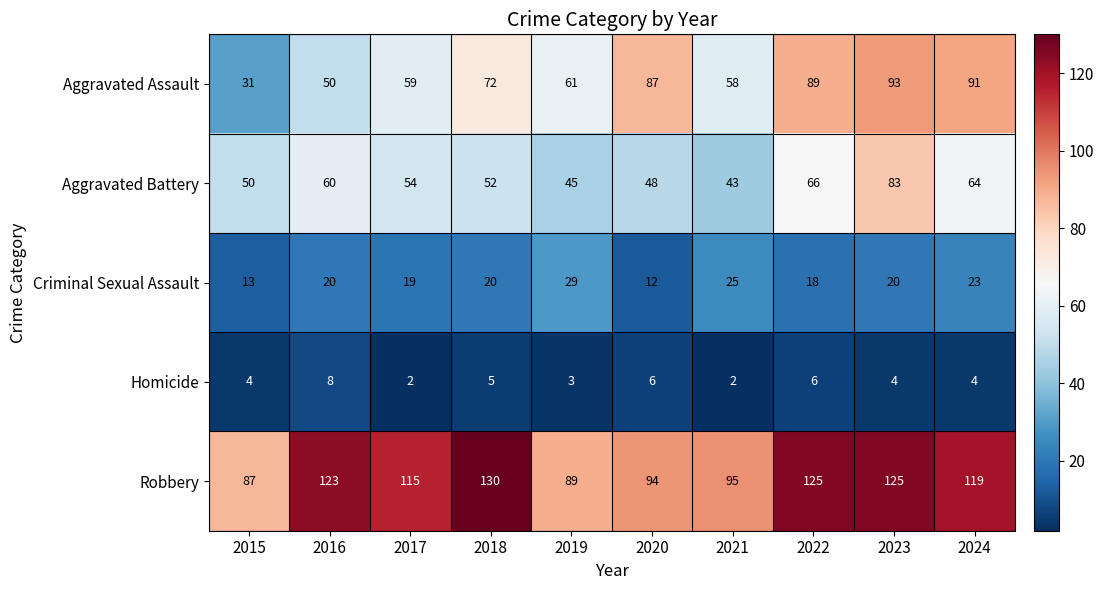

Which series changed the most between 2016 and 2020?

Aggravated Assault